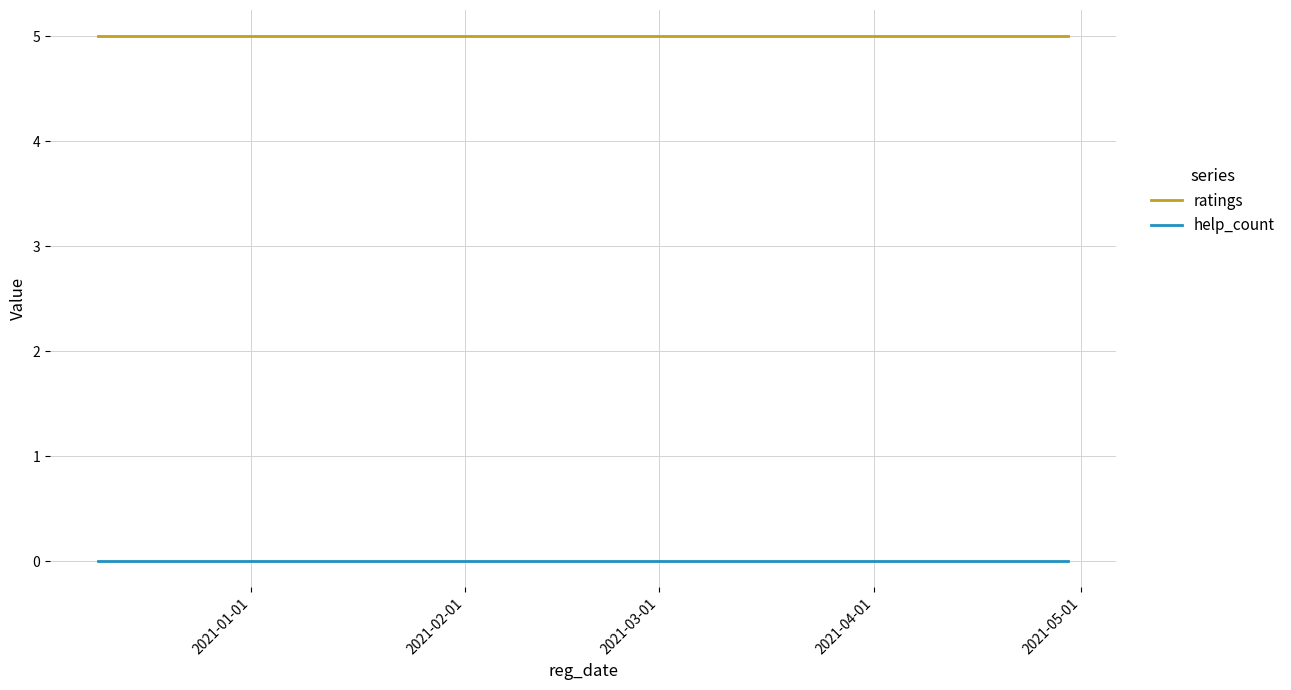

What is the maximum value shown in the chart?

5